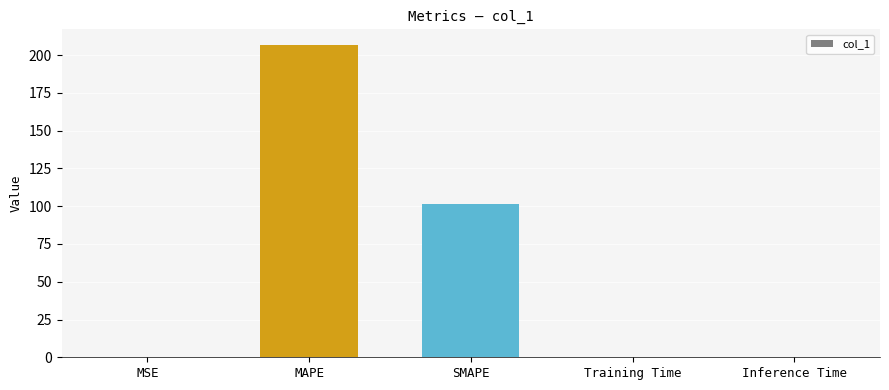

Are the bars grouped side by side (vs. stacked)?

No